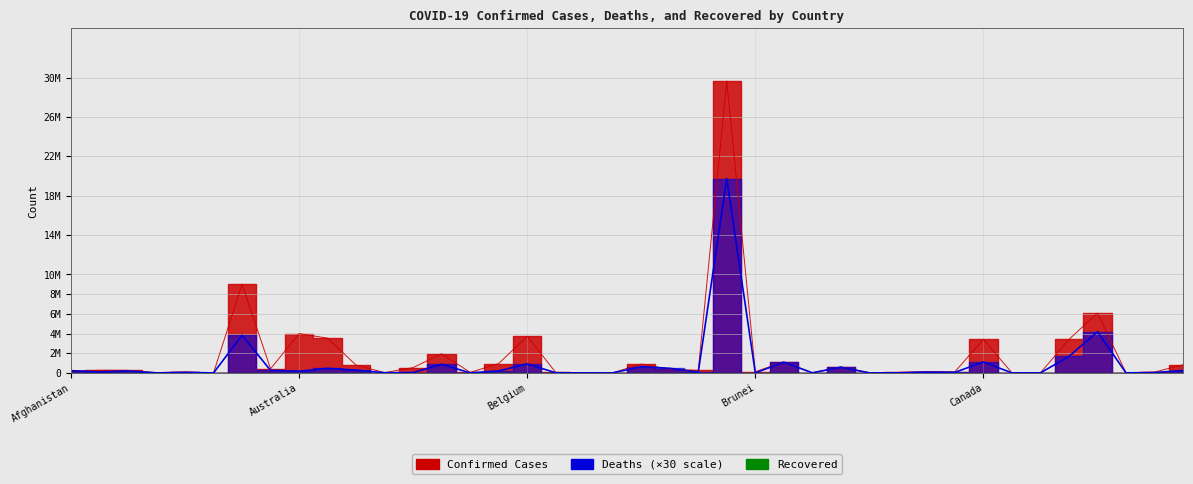

Between which two adjacent categories do Confirmed and Deaths first intersect?

Afghanistan and Albania